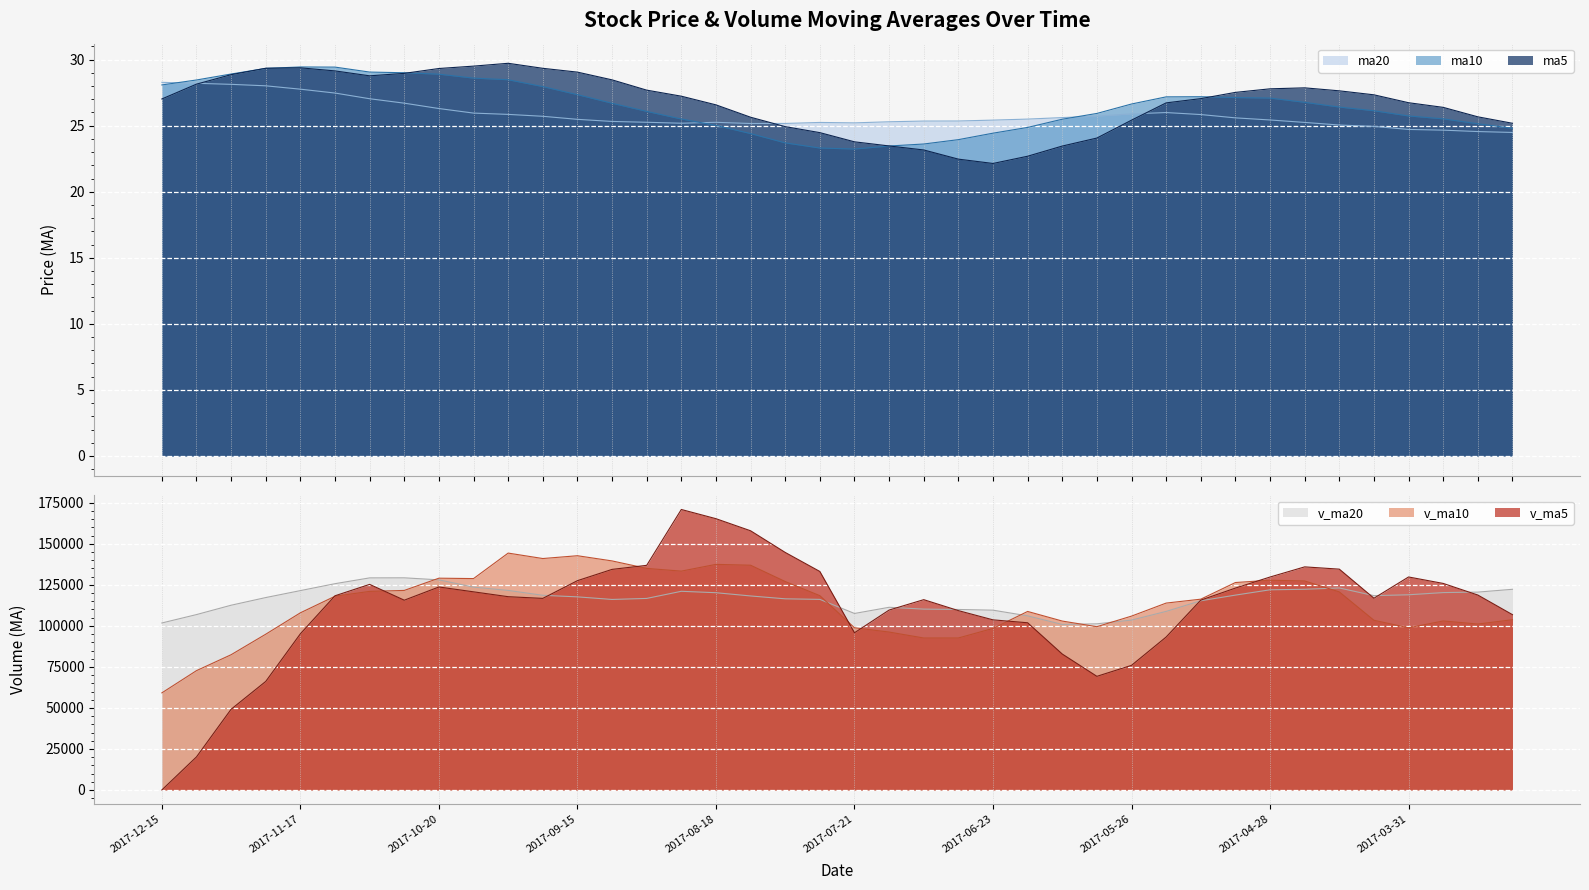

Which series ends up on top after the final intersection of ma20 and ma5?

ma5